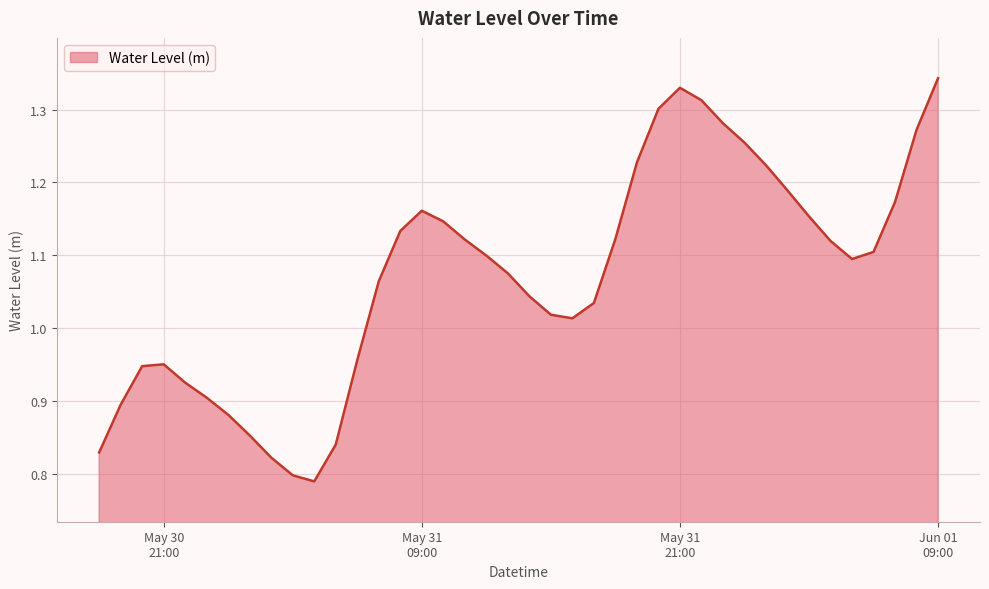

What is the difference between the maximum and minimum values?

0.6